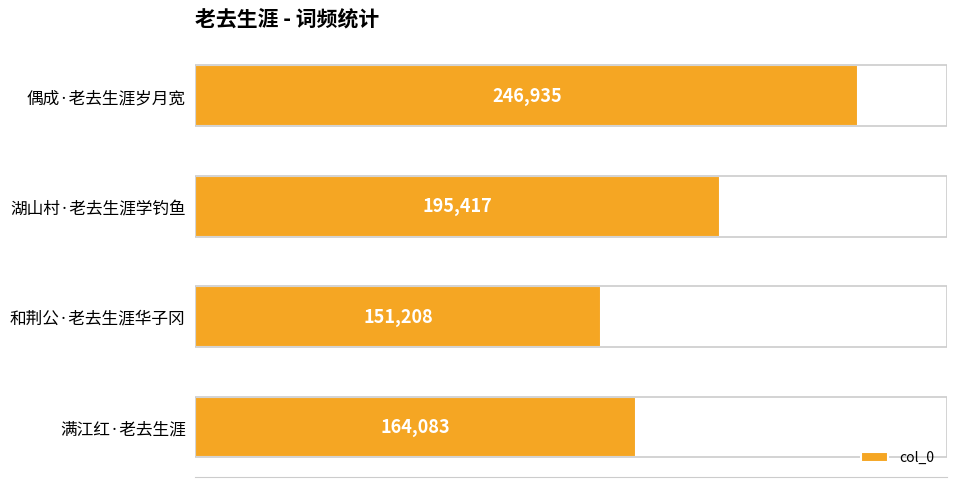

What is the change in value from 偶成·老去生涯岁月宽 to 湖山村·老去生涯学钓鱼?

-51518